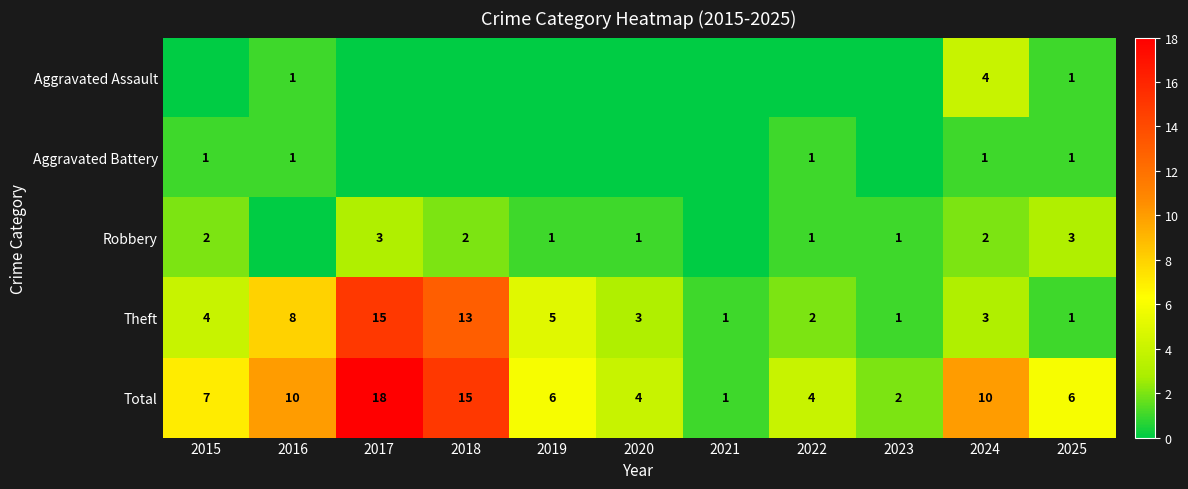

Which series has the largest range (max minus min)?

Total